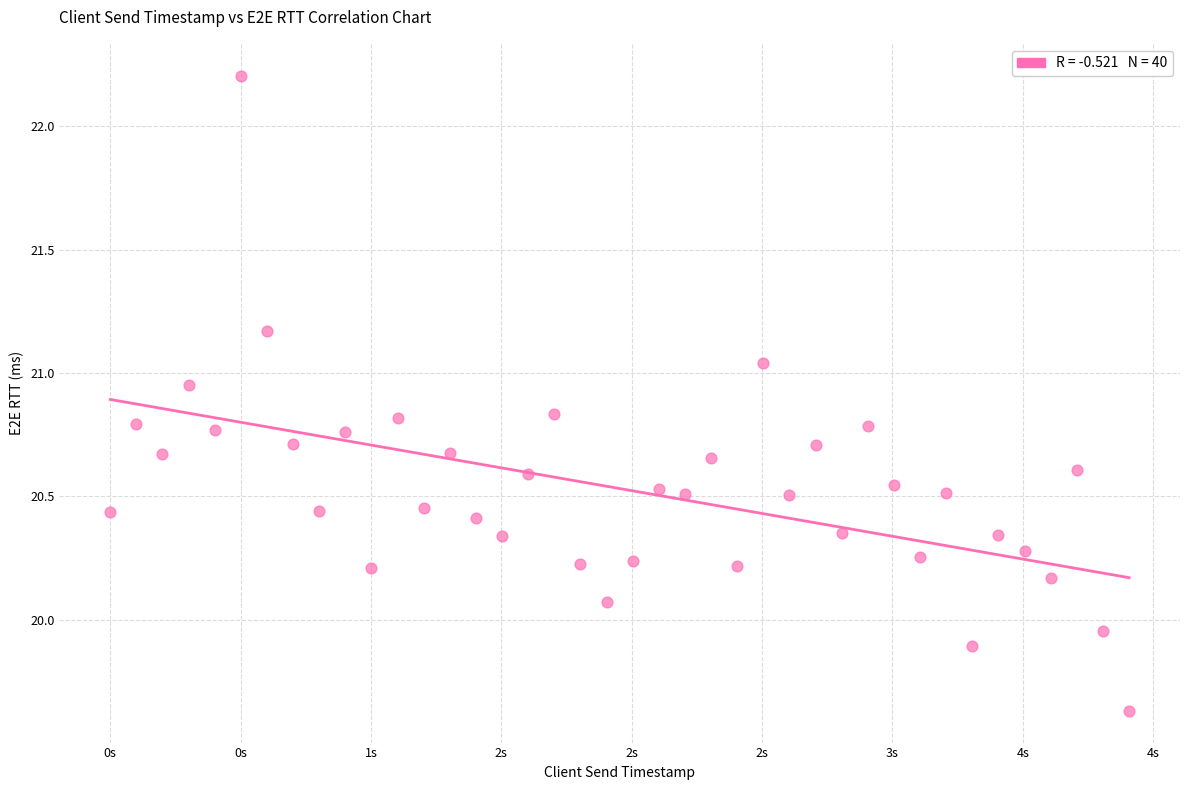

What is the range of X values (max minus min)?

3.9